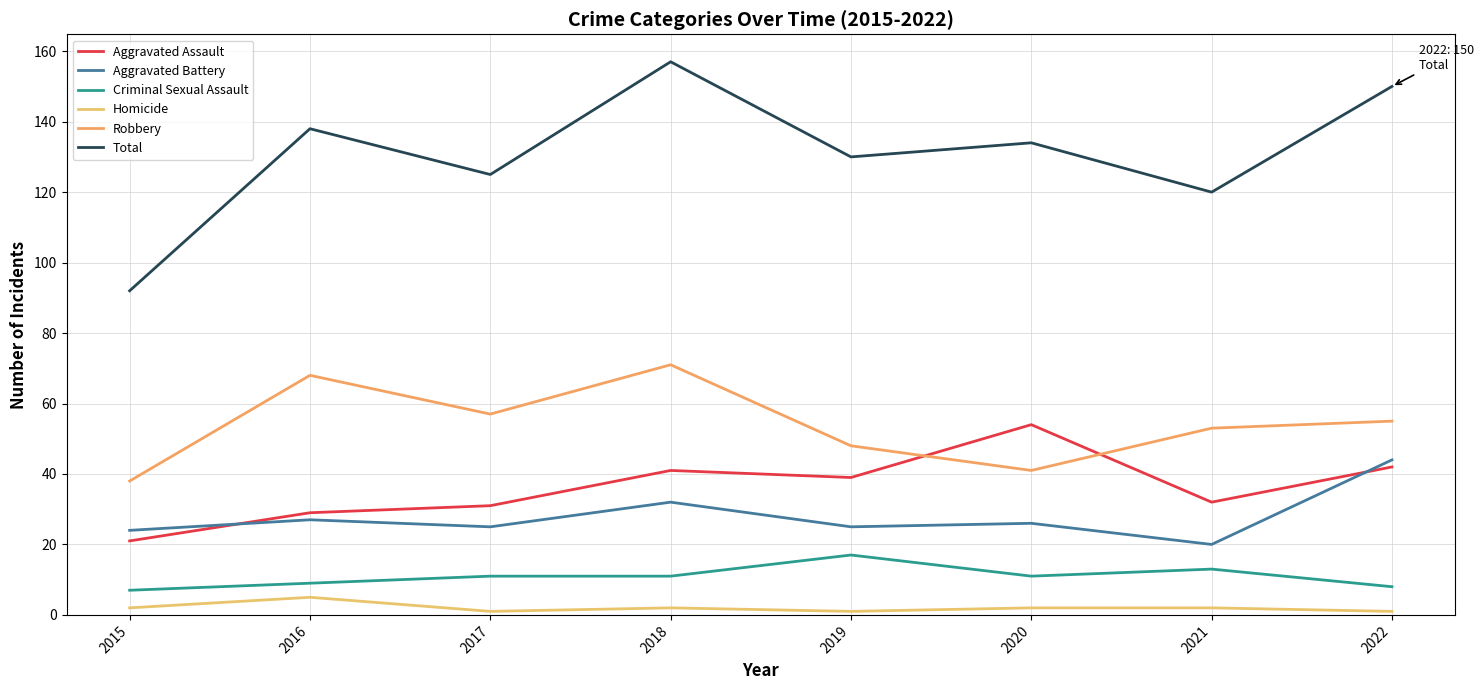

Where is the first local minimum for Criminal Sexual Assault?

2020